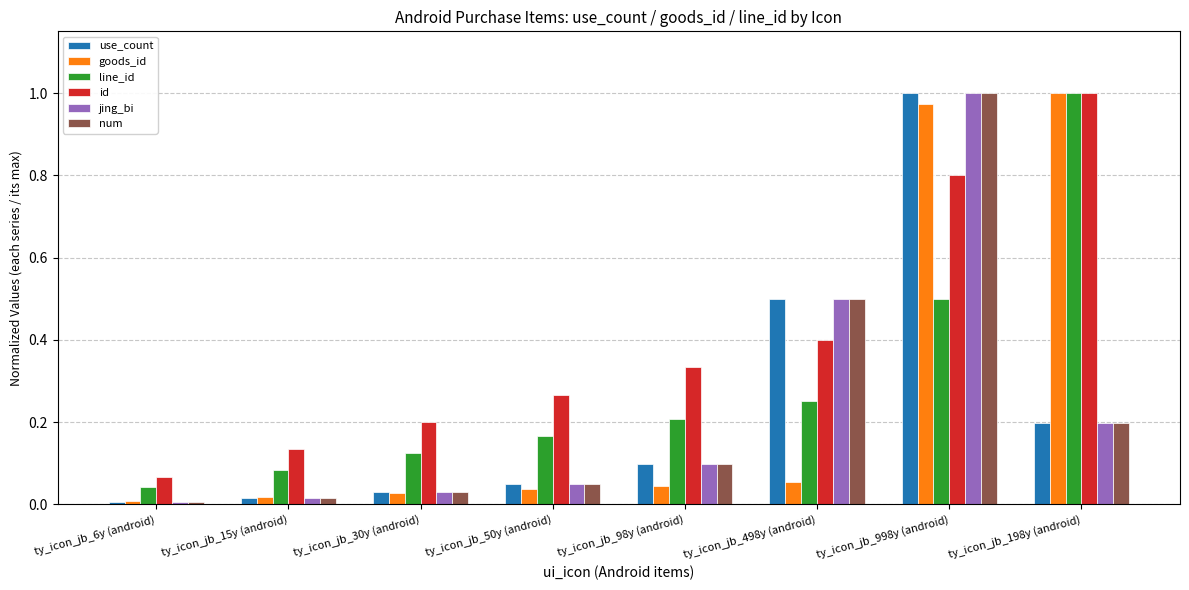

What is the sum of all goods_id values?

2.2